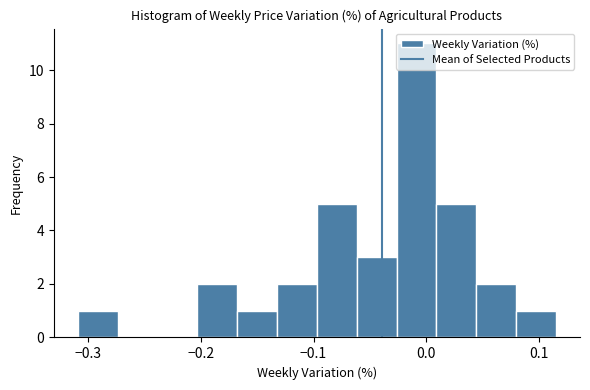

Read against the x-axis, roughly where is the centre of the tallest bar?

-0.01